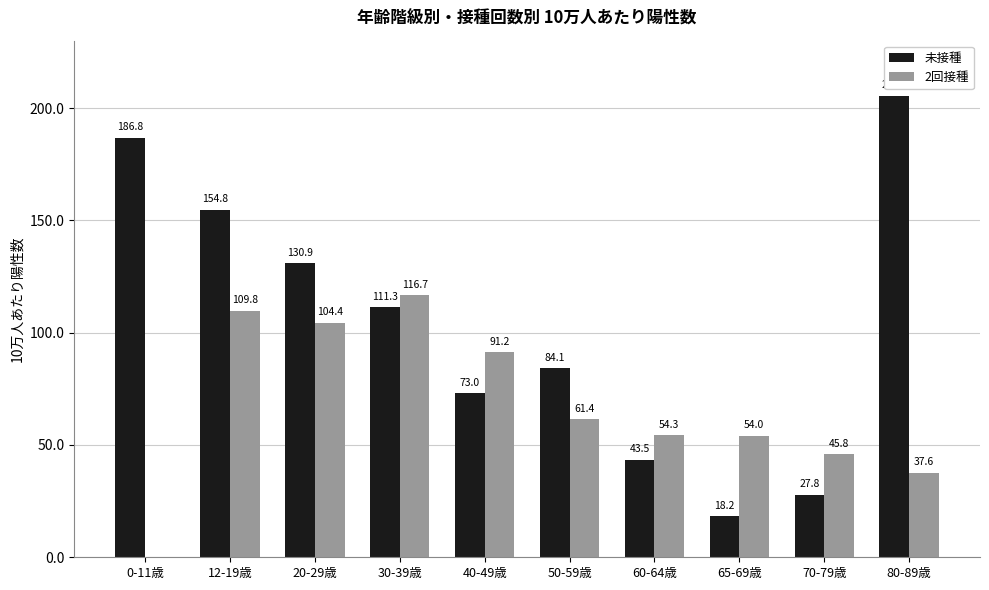

What value does the 未接種 series have at 12-19歳?

154.8